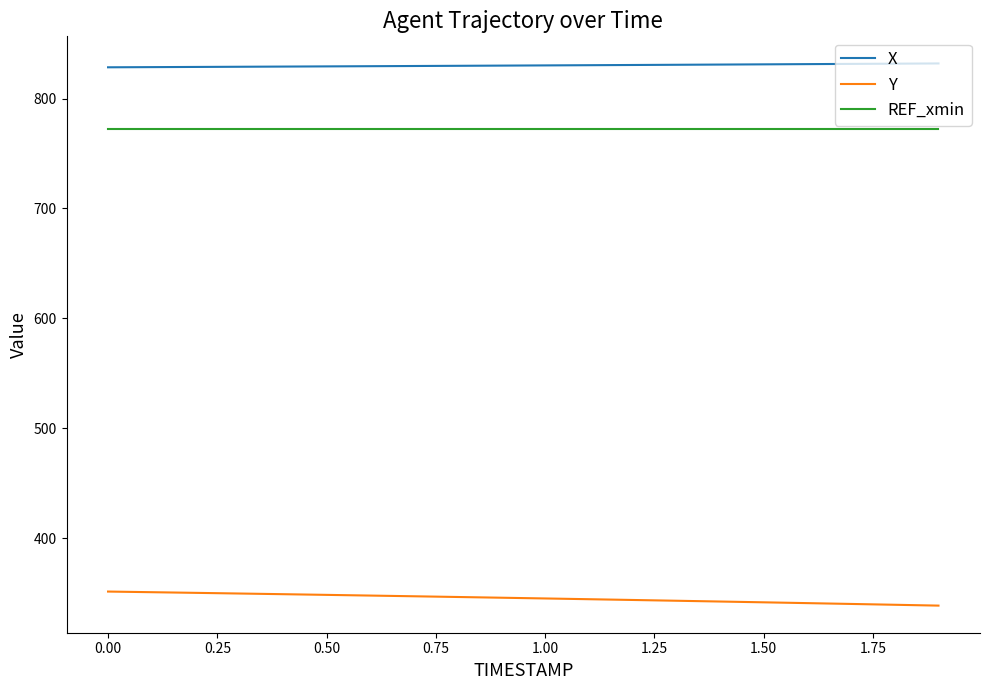

What is the lowest value of the X series?

828.5